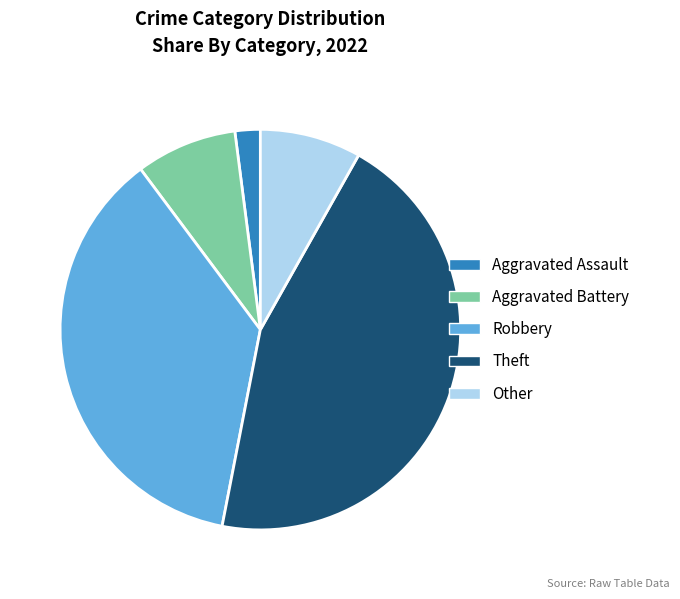

Is there any slice that represents more than half of the pie?

No